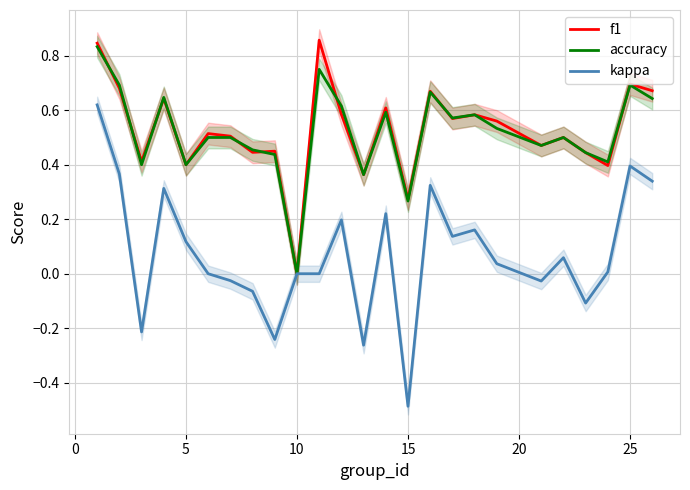

How many values in the accuracy series exceed 0?

24